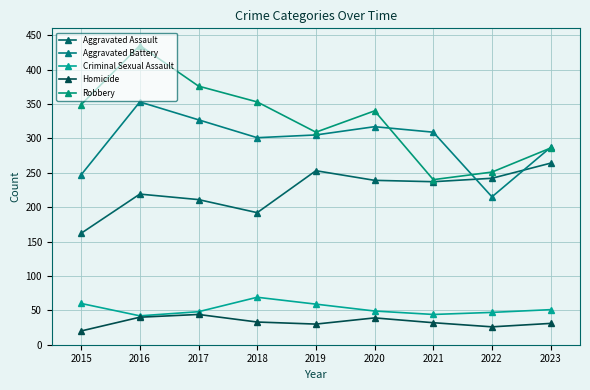

Where is the first local minimum for Robbery?

2019